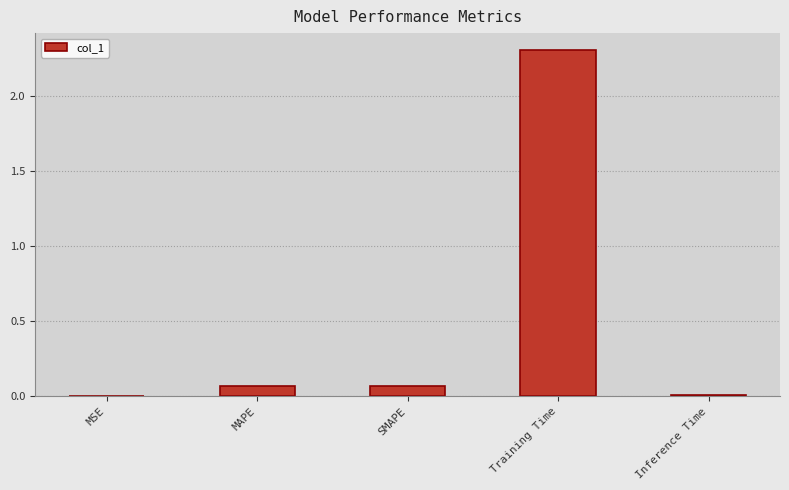

Is it true that the value at Training Time is 2.3?

True